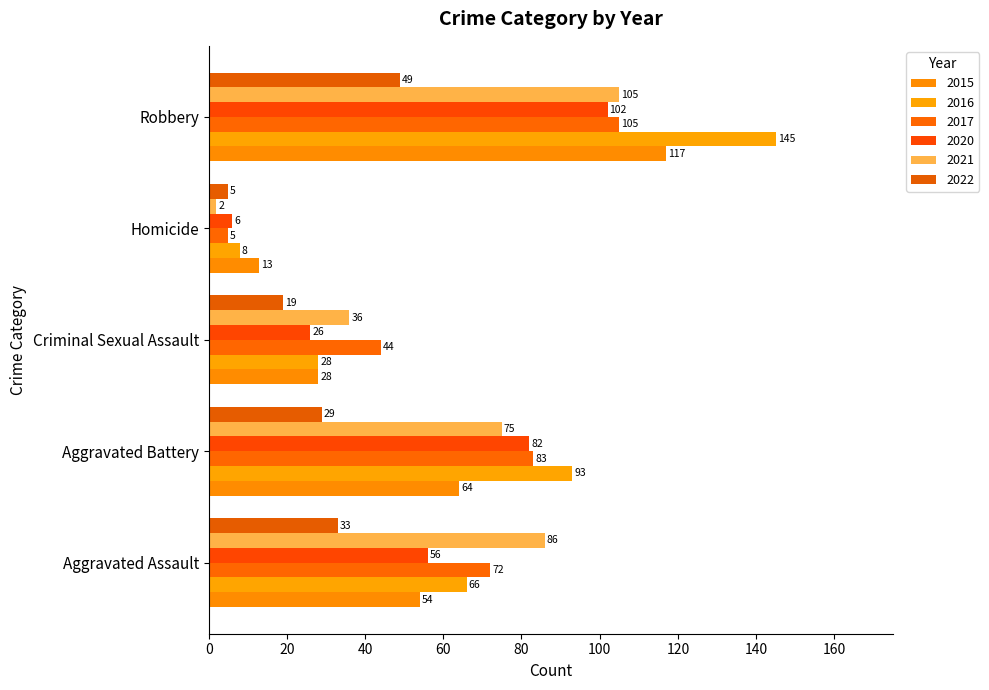

What is the label of the 5th bar from the left?

Robbery